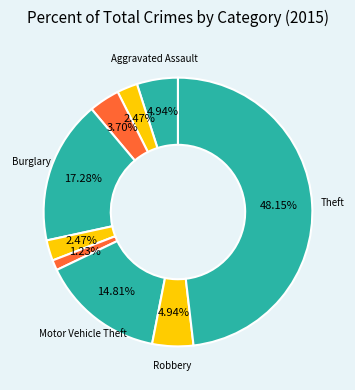

How many segments does this pie chart have?

9